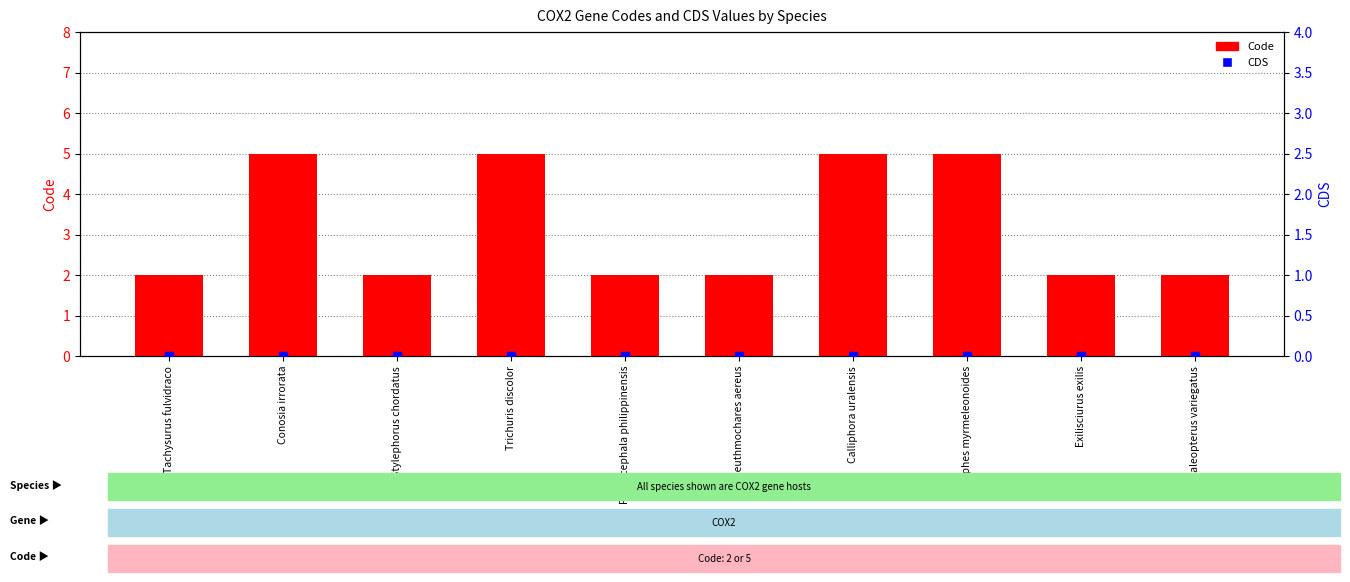

Which series has the largest total across all categories?

Code